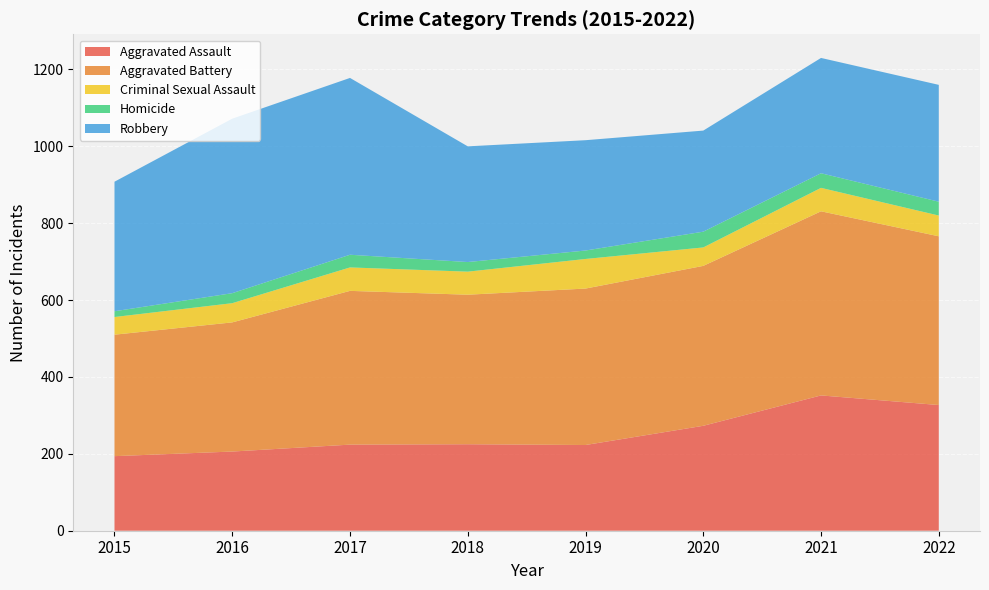

Reading left to right, what are all the values shown in this chart?

Aggravated Assault: 2015=194	2016=206	2017=224	2018=225	2019=223	2020=273	2021=352	2022=327
Aggravated Battery: 2015=316	2016=336	2017=400	2018=389	2019=407	2020=416	2021=479	2022=439
Criminal Sexual Assault: 2015=46	2016=50	2017=61	2018=60	2019=77	2020=48	2021=61	2022=54
Homicide: 2015=15	2016=26	2017=33	2018=25	2019=22	2020=41	2021=38	2022=36
Robbery: 2015=337	2016=454	2017=460	2018=301	2019=287	2020=263	2021=300	2022=304